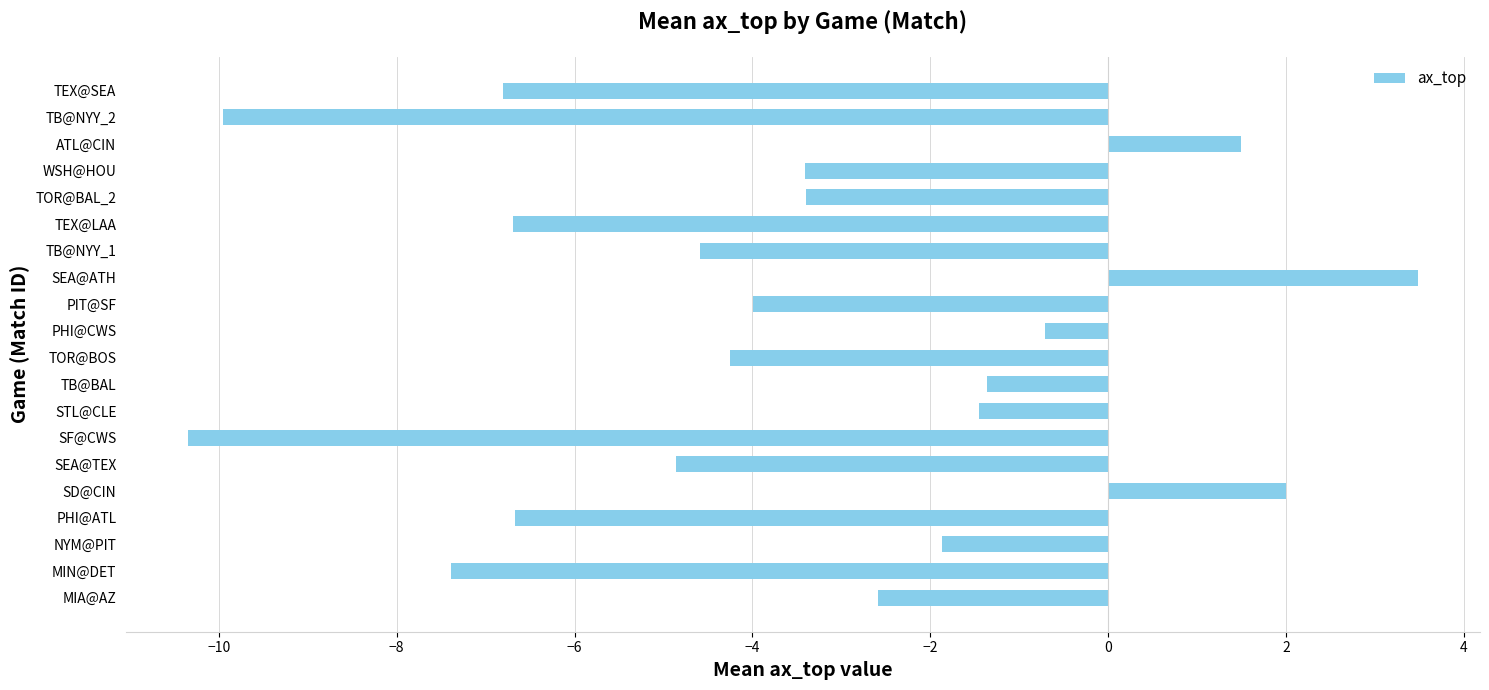

Are the bars horizontal?

Yes